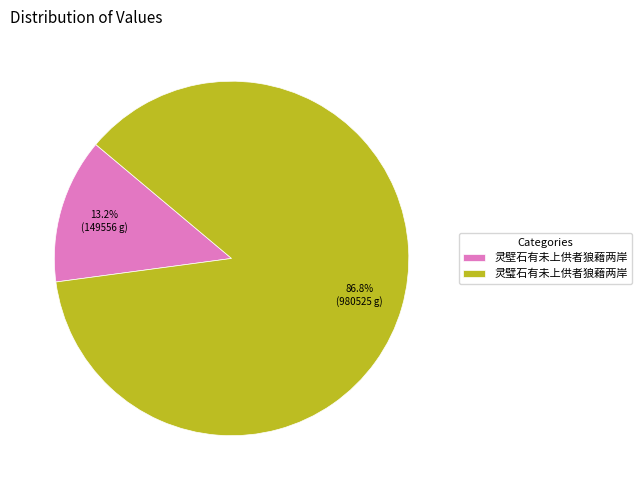

Is the sum of 灵璧石有未上供者狼藉两岸 and 灵壁石有未上供者狼藉两岸 greater than half?

Yes